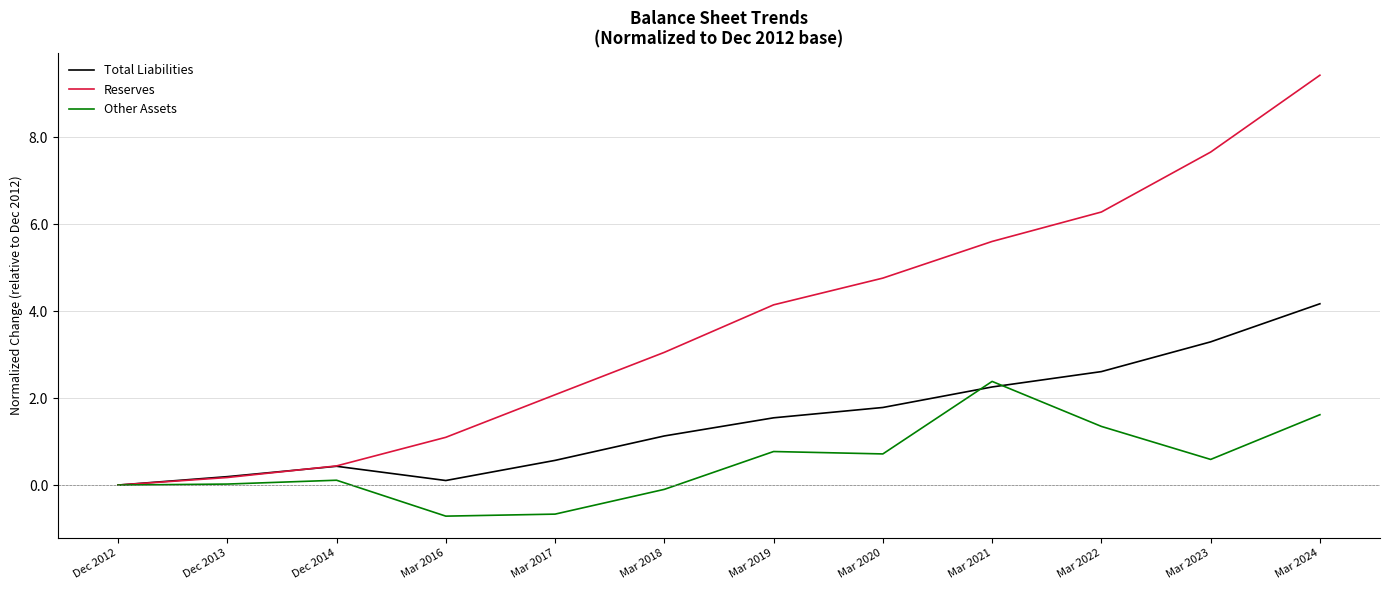

What value does the Total Liabilities series have at Mar 2024?

4.2